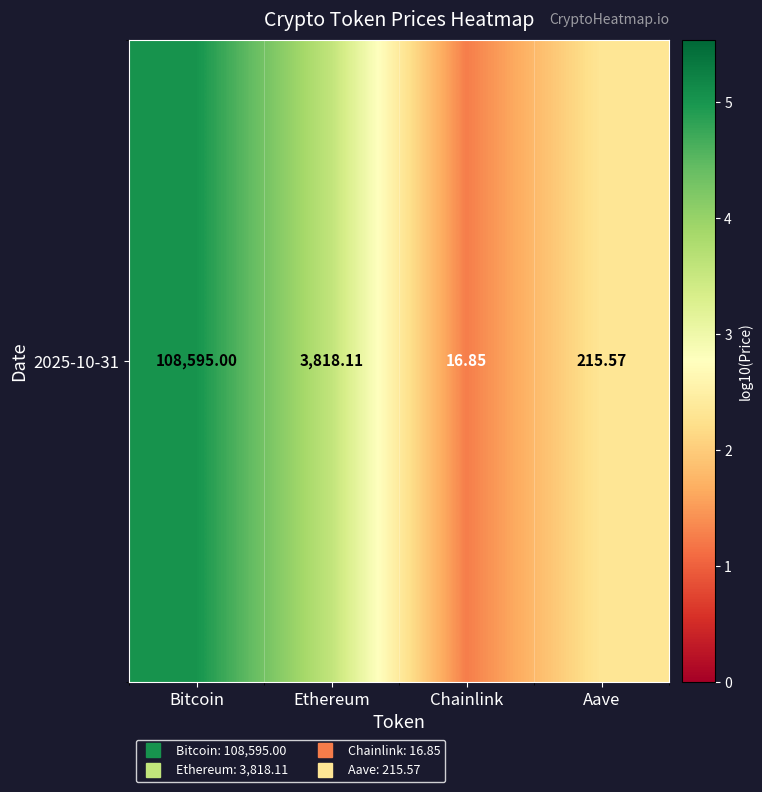

Reading left to right, what are all the values shown in this chart?

5.0	3.6	1.3	2.3